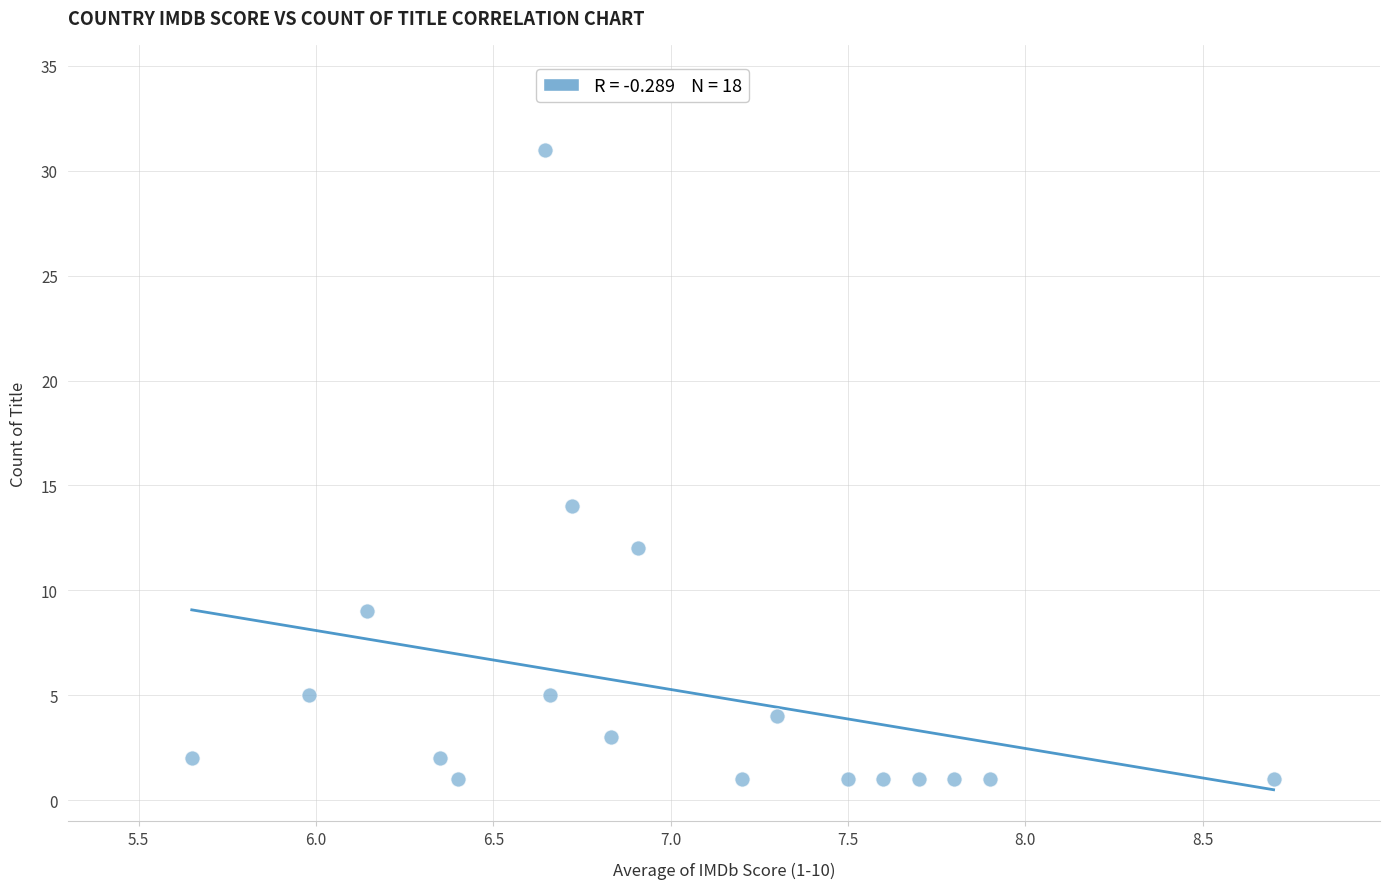

What Y value in the scatter plot is closest to 16?

14